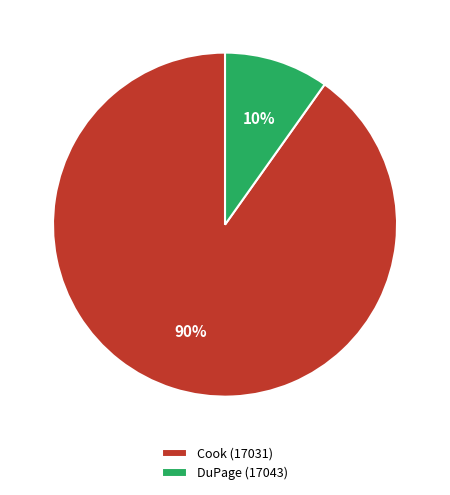

Between DuPage (17043) and Cook (17031), which is larger?

Cook (17031)